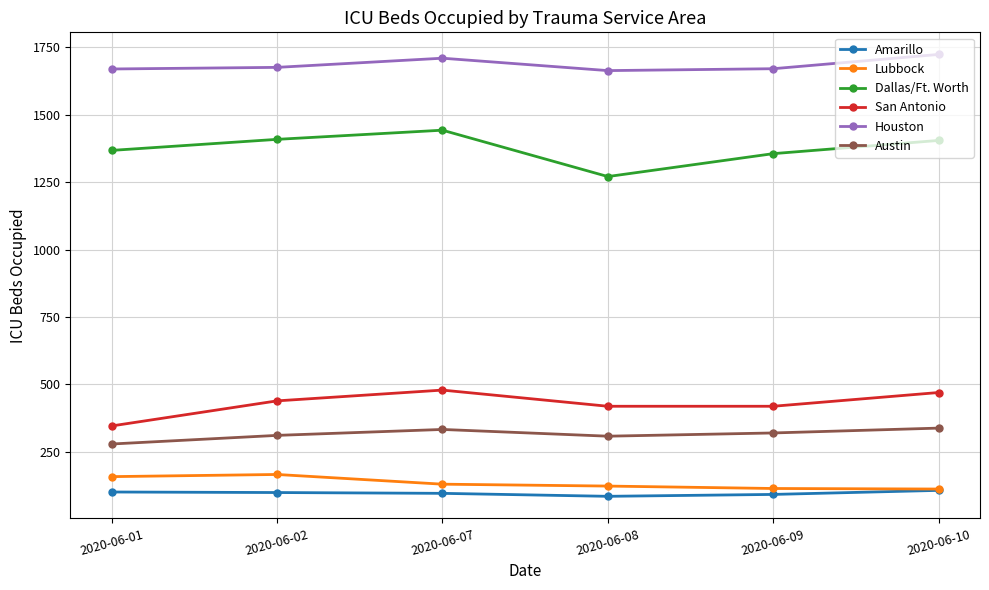

The Houston series shows 1676 at 2020-06-02. True or false?

True